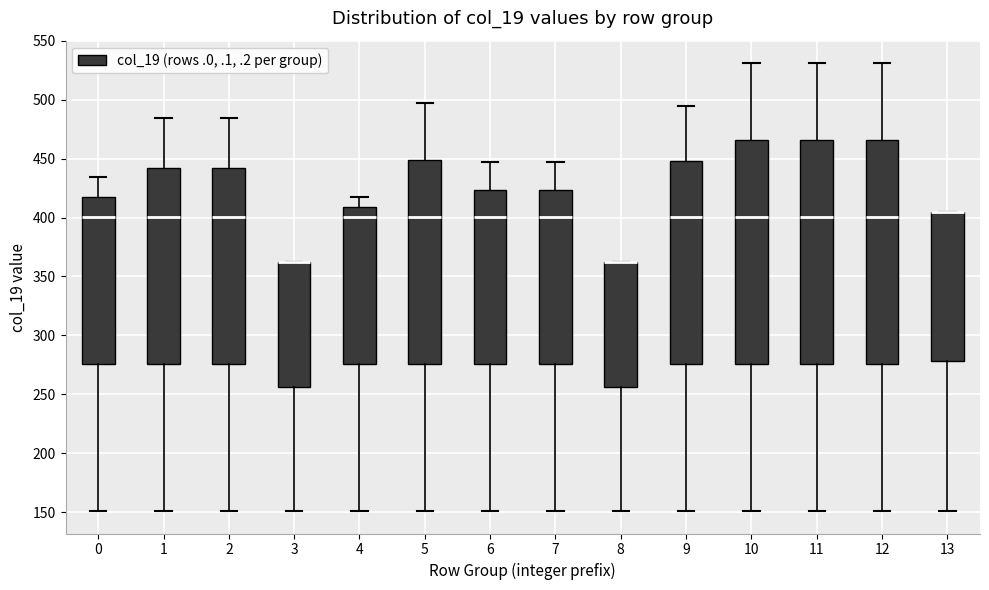

Reading left to right, transcribe this box plot: for each box, give where its median line is, the range the box spans, and where its two whiskers end, as read against the y-axis. The values are not printed on the chart, so give them approximately, as read against the axis.

0: median 400, box 275 to 415, whiskers 150 to 435
1: median 400, box 275 to 440, whiskers 150 to 485
2: median 400, box 275 to 440, whiskers 150 to 485
3: median 360 (drawn on the box's upper edge), box 255 to 360, whiskers 150 to 360
4: median 400, box 275 to 410, whiskers 150 to 415
5: median 400, box 275 to 450, whiskers 150 to 495
6: median 400, box 275 to 425, whiskers 150 to 445
7: median 400, box 275 to 425, whiskers 150 to 445
8: median 360 (drawn on the box's upper edge), box 255 to 360, whiskers 150 to 360
9: median 400, box 275 to 450, whiskers 150 to 495
10: median 400, box 275 to 465, whiskers 150 to 530
11: median 400, box 275 to 465, whiskers 150 to 530
12: median 400, box 275 to 465, whiskers 150 to 530
13: median 405 (drawn on the box's upper edge), box 280 to 405, whiskers 150 to 405